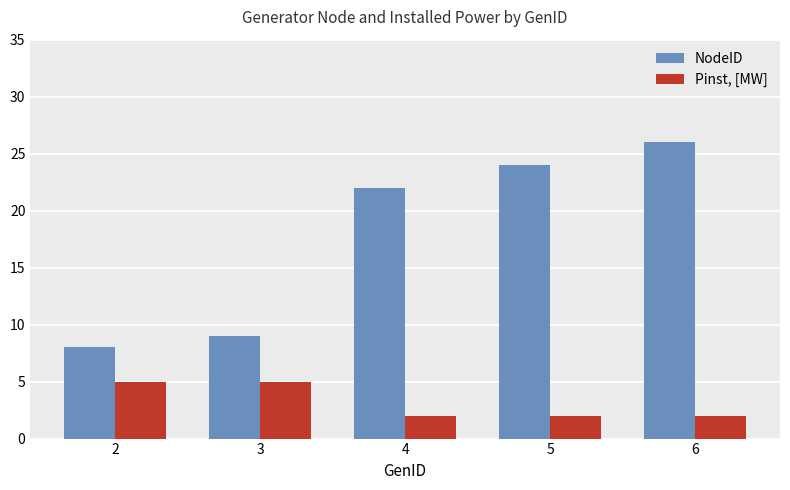

What value does the NodeID series have at 5, to the nearest 5?

25